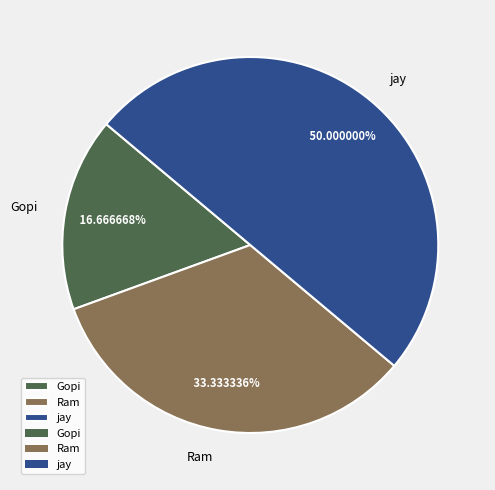

Which category has the biggest portion of the pie?

jay